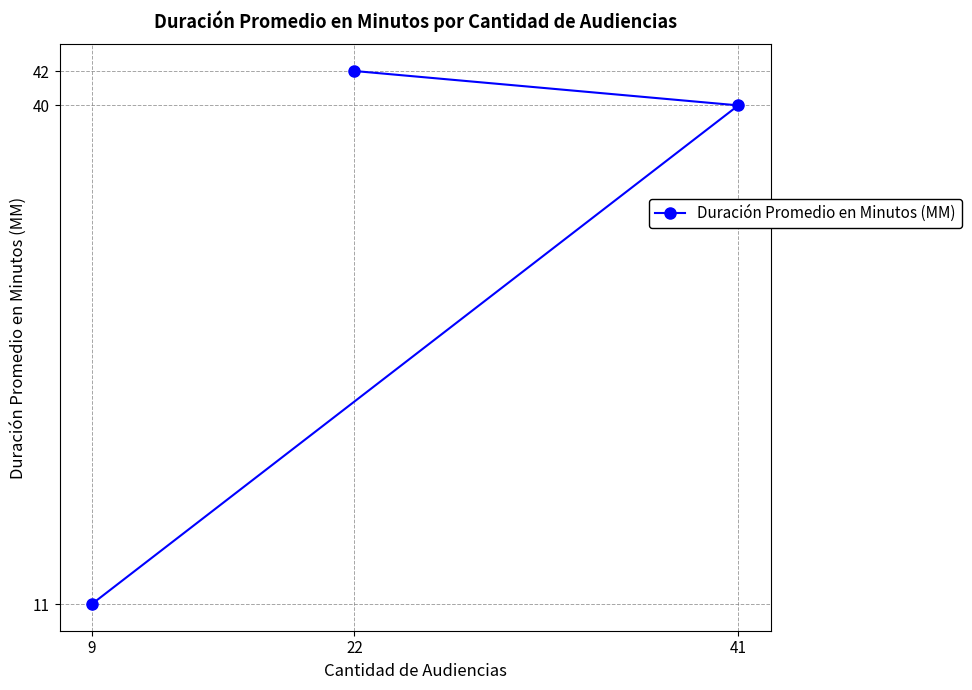

Rank the categories by value from highest to lowest.

22, 41, 9